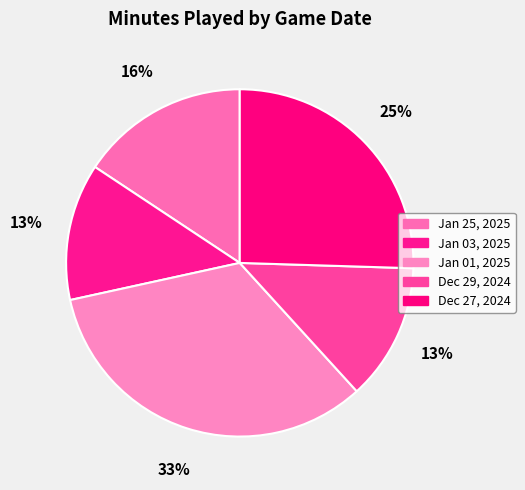

Does Jan 25, 2025 account for over 50% of the chart?

No